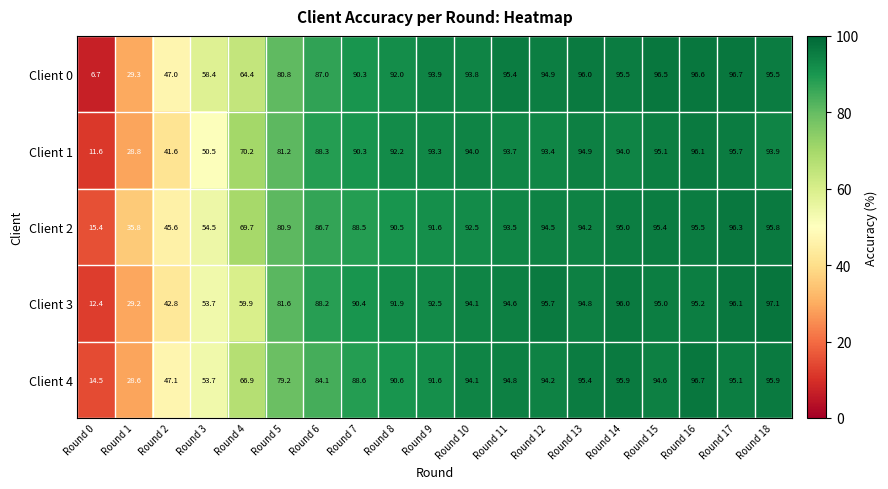

How many values in the Client 4 series are below 91?

9